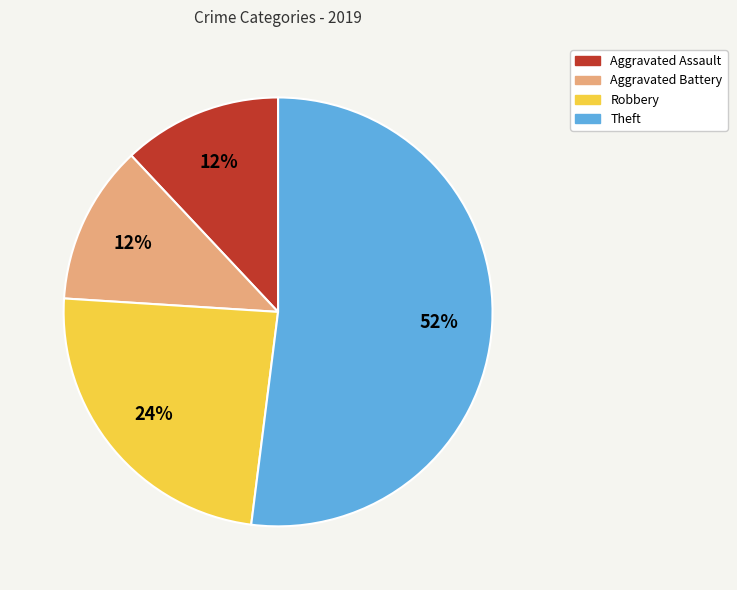

To the nearest percent, what is the combined percentage of Theft and Robbery?

76%